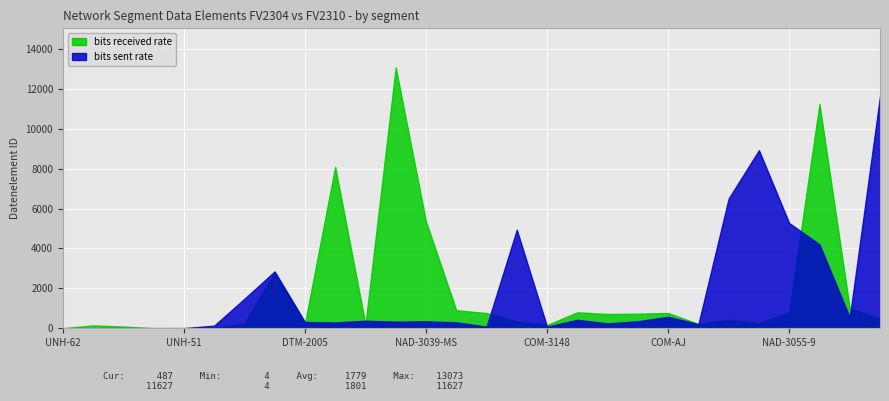

List the series in order of their peak value, lowest first.

bits sent rate, bits received rate